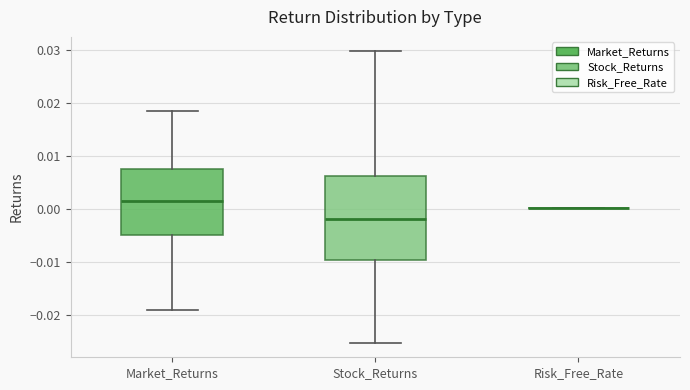

Reading left to right, read every box against the y-axis: the position of its median line, the range the box covers, and the ends of its whiskers. The values are not printed on the chart, so give them approximately, as read against the axis.

Market_Returns: median 0.002, box -0.005 to 0.008, whiskers -0.019 to 0.018
Stock_Returns: median -0.002, box -0.010 to 0.006, whiskers -0.025 to 0.030
Risk_Free_Rate: box collapsed to a line at 0.000, whiskers 0.000 to 0.000